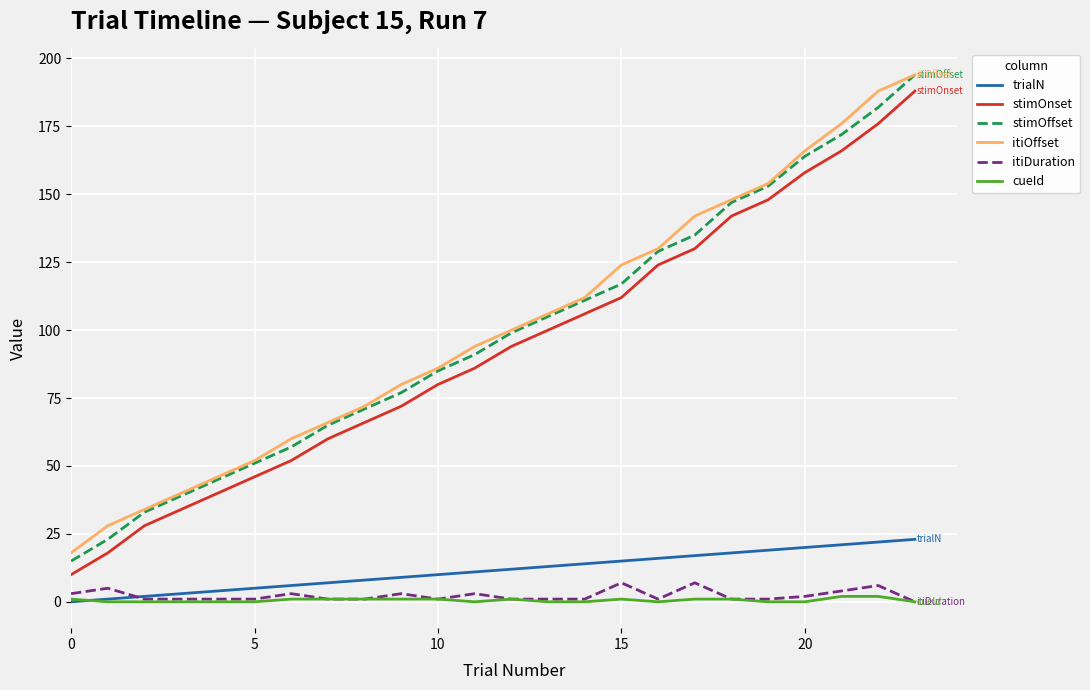

Which series has the largest range (max minus min)?

stimOffset